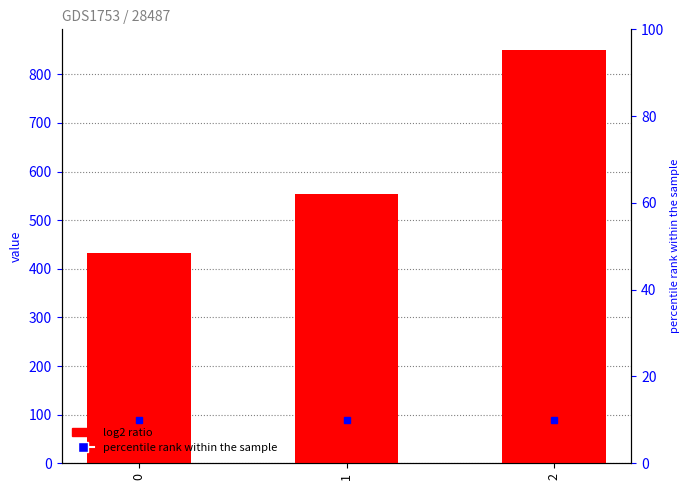

How many data points are less than 554?

1